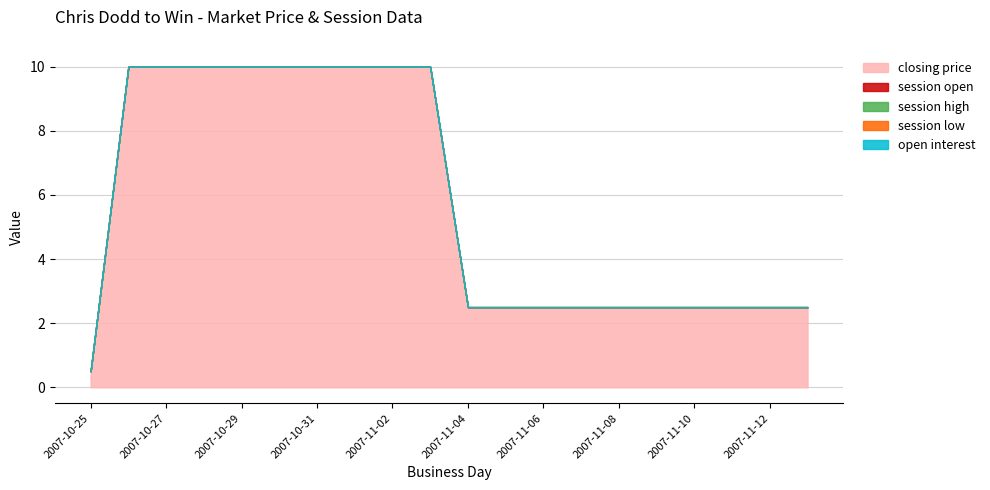

Which series changed the most between 2007-10-31 and 2007-11-04?

closing price